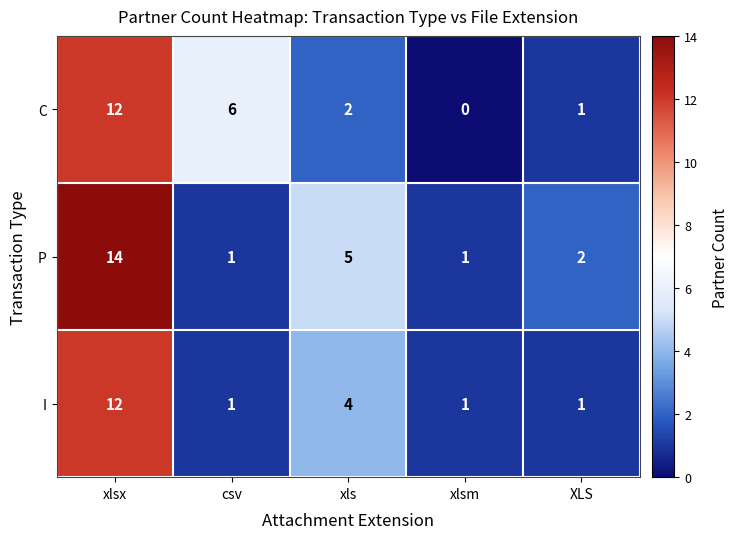

At how many categories does at least one series exceed 10?

1